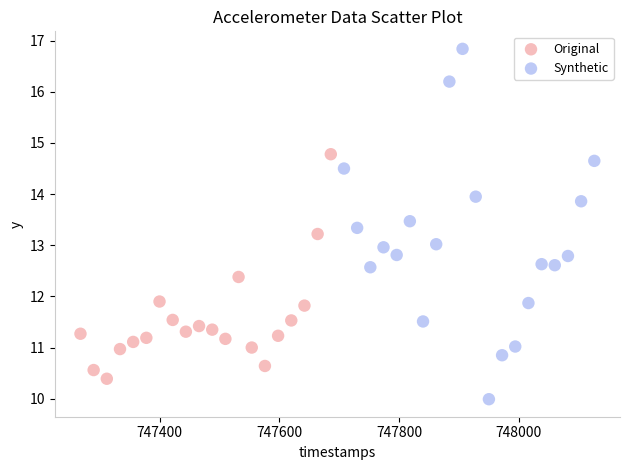

Which series contains the highest Y value?

Synthetic